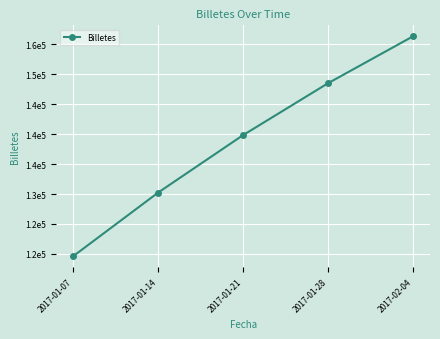

True or false: there are more than 2 points higher than both neighbors.

False